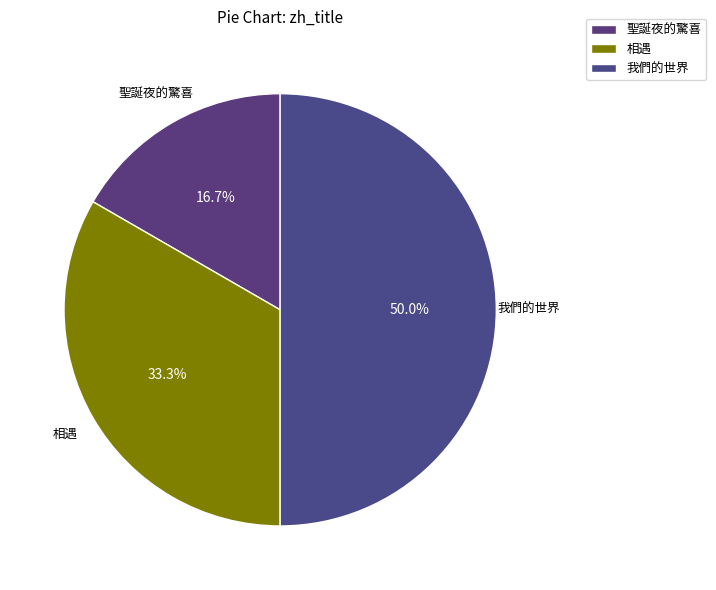

Is it true that 我們的世界 is 50% of the pie?

True